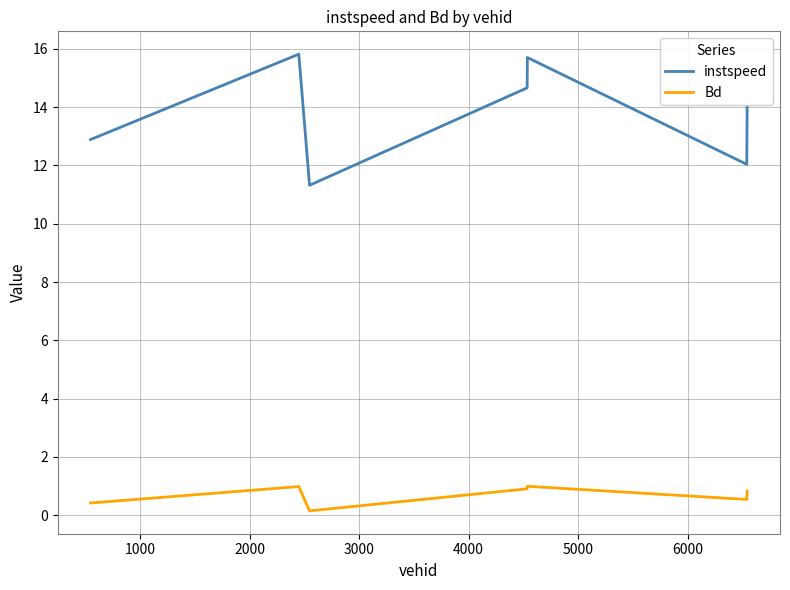

True or false: instspeed and Bd cross at least once.

False